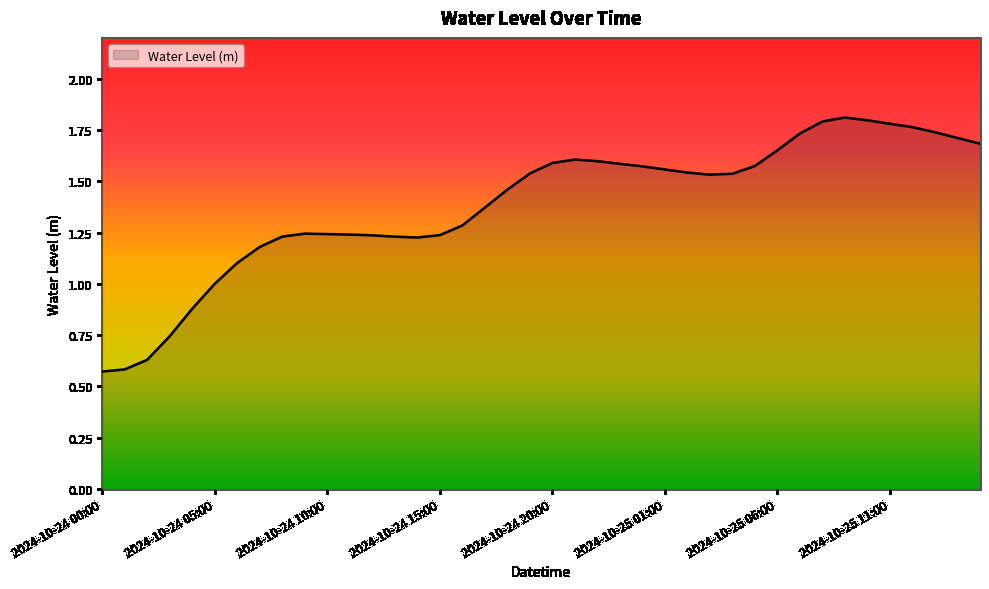

List the labels in order of value, largest first.

2024-10-25 09:00, 2024-10-25 10:00, 2024-10-25 08:00, 2024-10-25 11:00, 2024-10-25 12:00, 2024-10-25 13:00, 2024-10-25 07:00, 2024-10-25 14:00, 2024-10-25 15:00, 2024-10-25 06:00, 2024-10-24 21:00, 2024-10-24 22:00, 2024-10-24 20:00, 2024-10-24 23:00, 2024-10-25 05:00, 2024-10-25 00:00, 2024-10-25 01:00, 2024-10-25 02:00, 2024-10-24 19:00, 2024-10-25 04:00, 2024-10-25 03:00, 2024-10-24 18:00, 2024-10-24 17:00, 2024-10-24 16:00, 2024-10-24 09:00, 2024-10-24 10:00, 2024-10-24 11:00, 2024-10-24 15:00, 2024-10-24 12:00, 2024-10-24 08:00, 2024-10-24 13:00, 2024-10-24 14:00, 2024-10-24 07:00, 2024-10-24 06:00, 2024-10-24 05:00, 2024-10-24 04:00, 2024-10-24 03:00, 2024-10-24 02:00, 2024-10-24 01:00, 2024-10-24 00:00